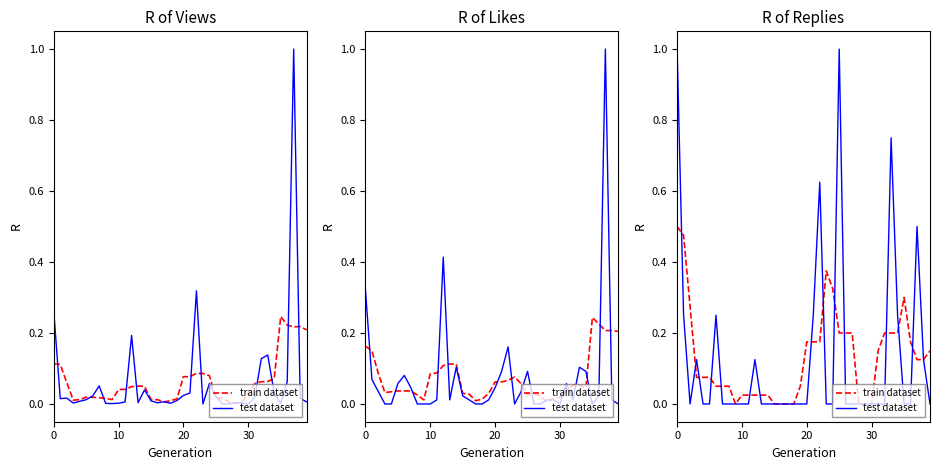

Where is test dataset nearest to the value 0?

20